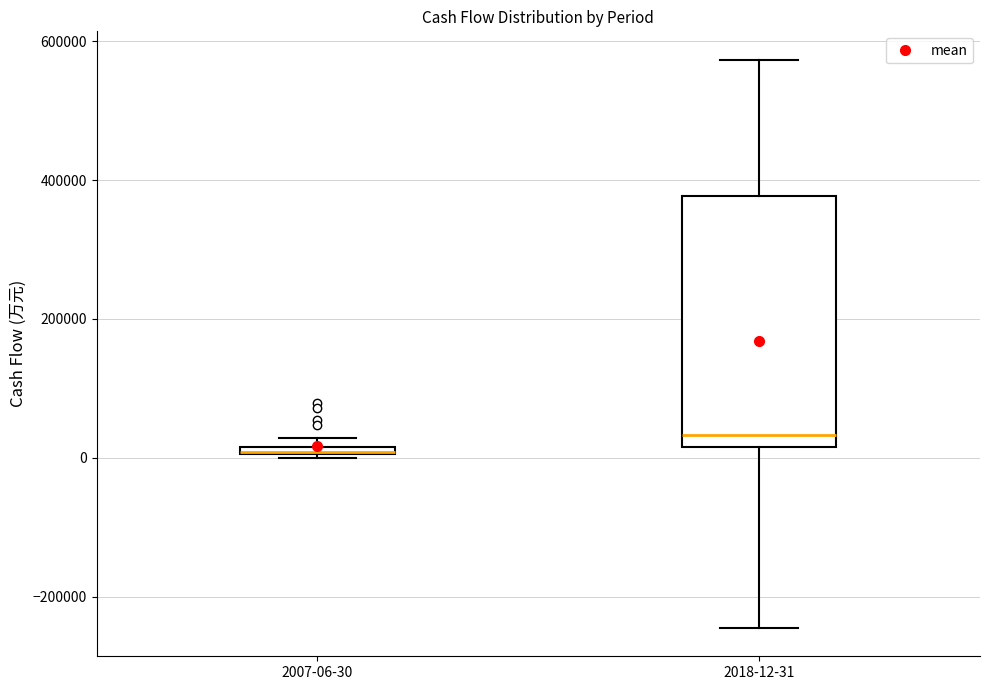

Where is the lower edge of the box for 2018-12-31 on the y-axis? The values are not printed on the chart, so give them approximately, as read against the axis.

20000